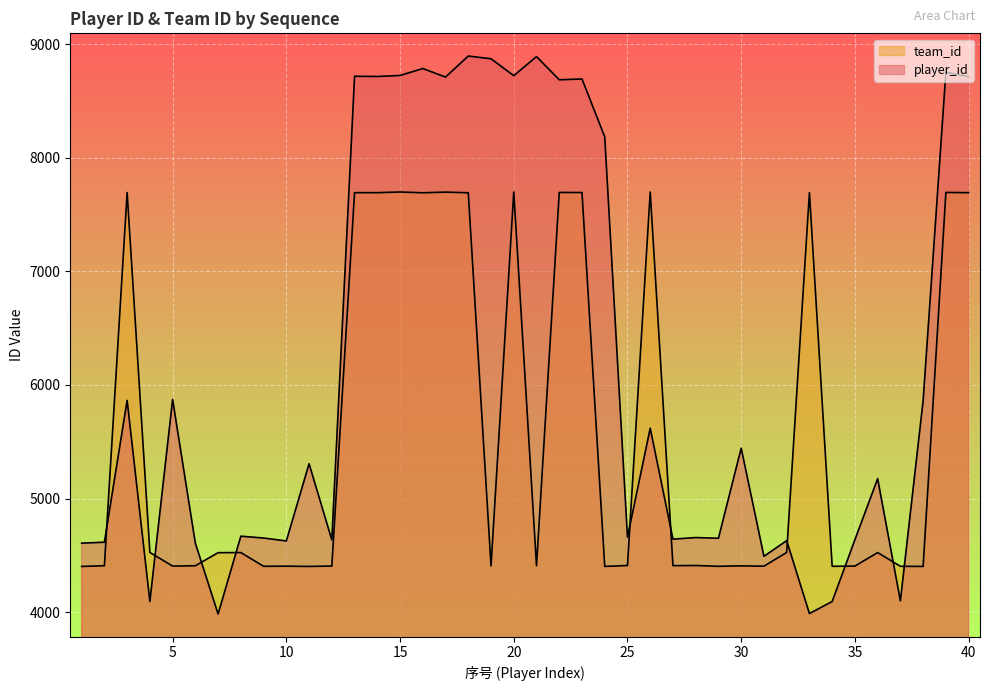

What is the value of the team_id point at the 9th from the left?

4403